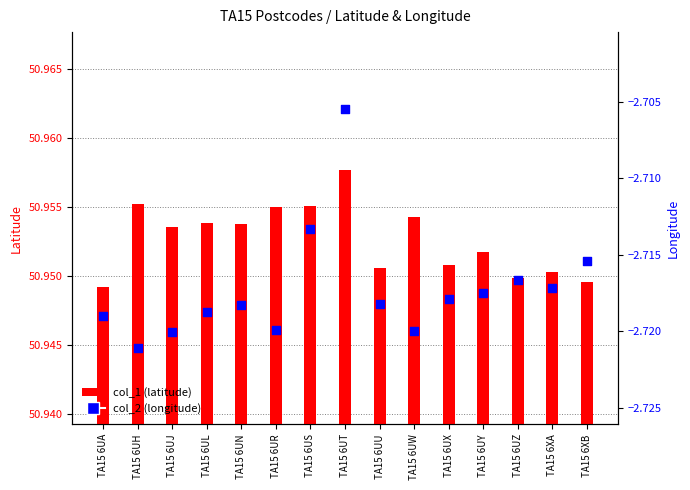

At which category is the sum across all series the highest?

TA15 6UT